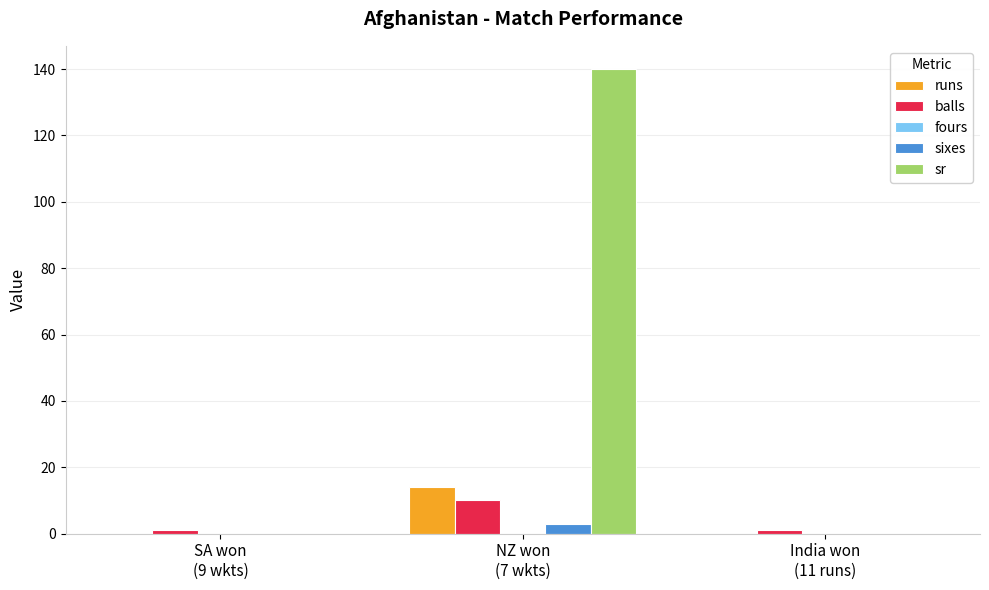

How many data points does each series have?

3